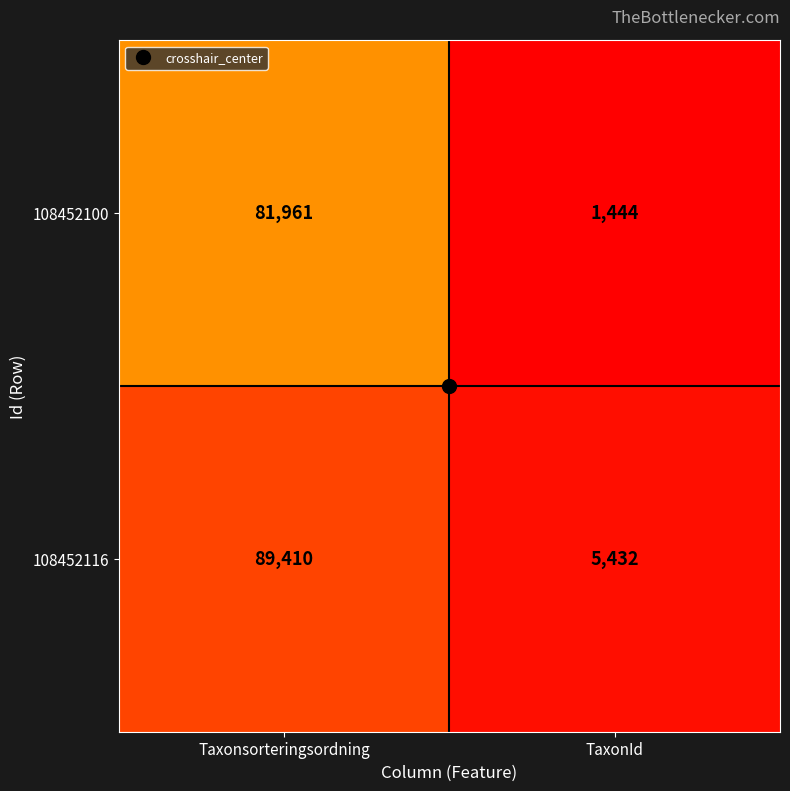

Count the number of categories in the chart.

2